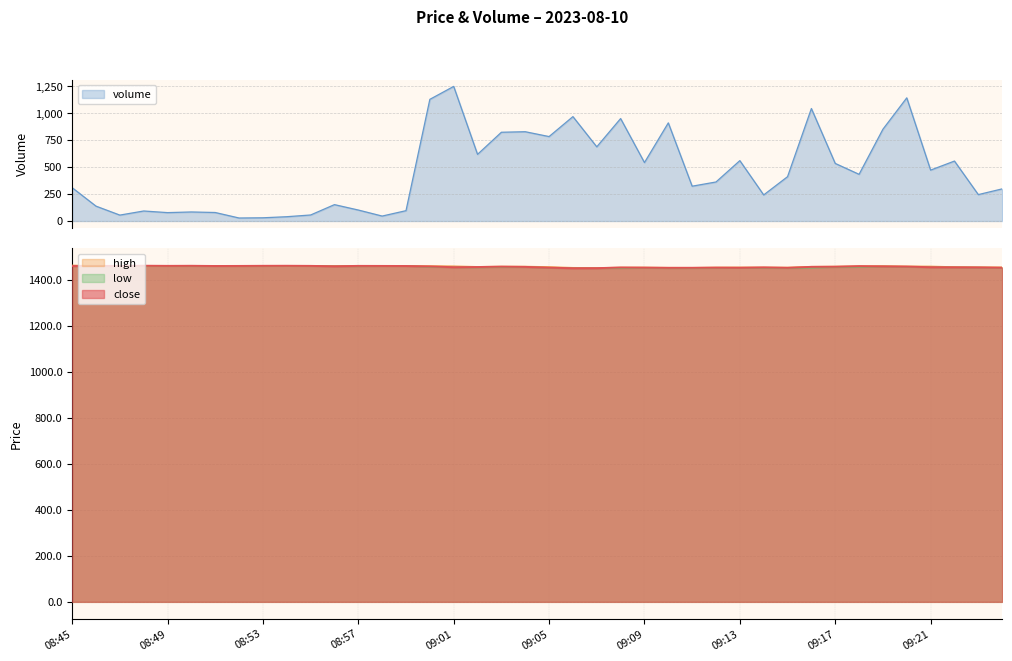

How many data points does each series have?

40